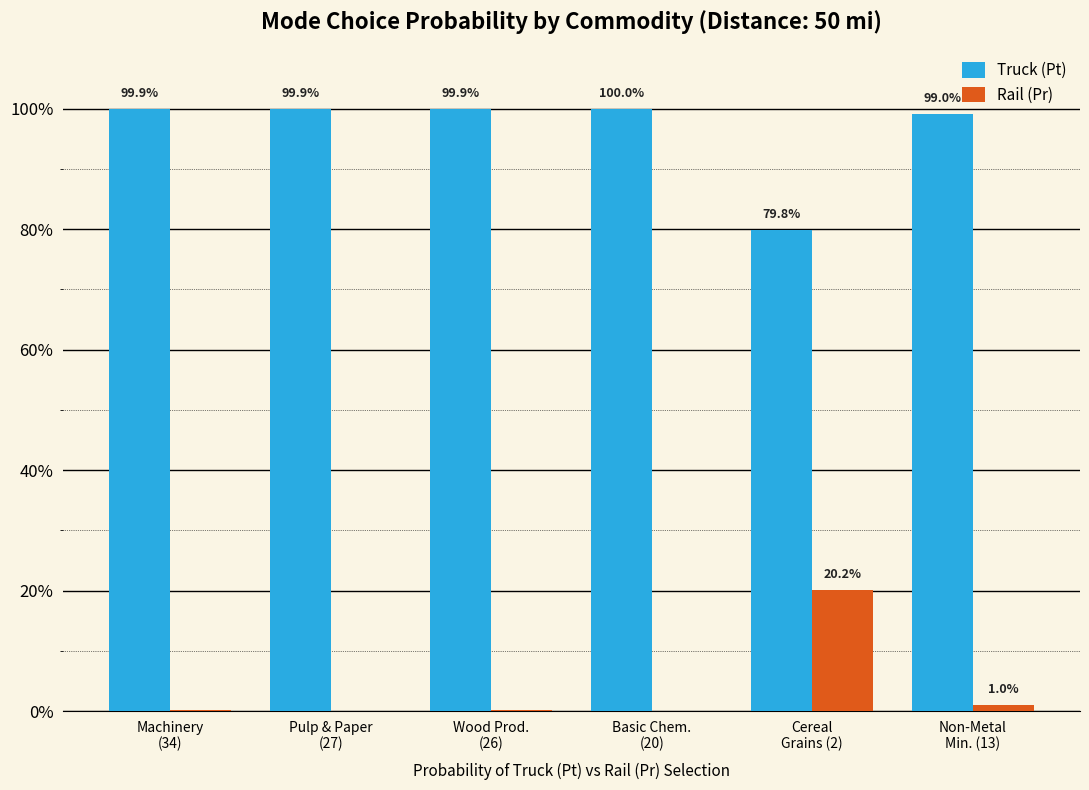

Which series changed the most between Cereal
Grains (2) and Non-Metal
Min. (13)?

Truck (Pt)